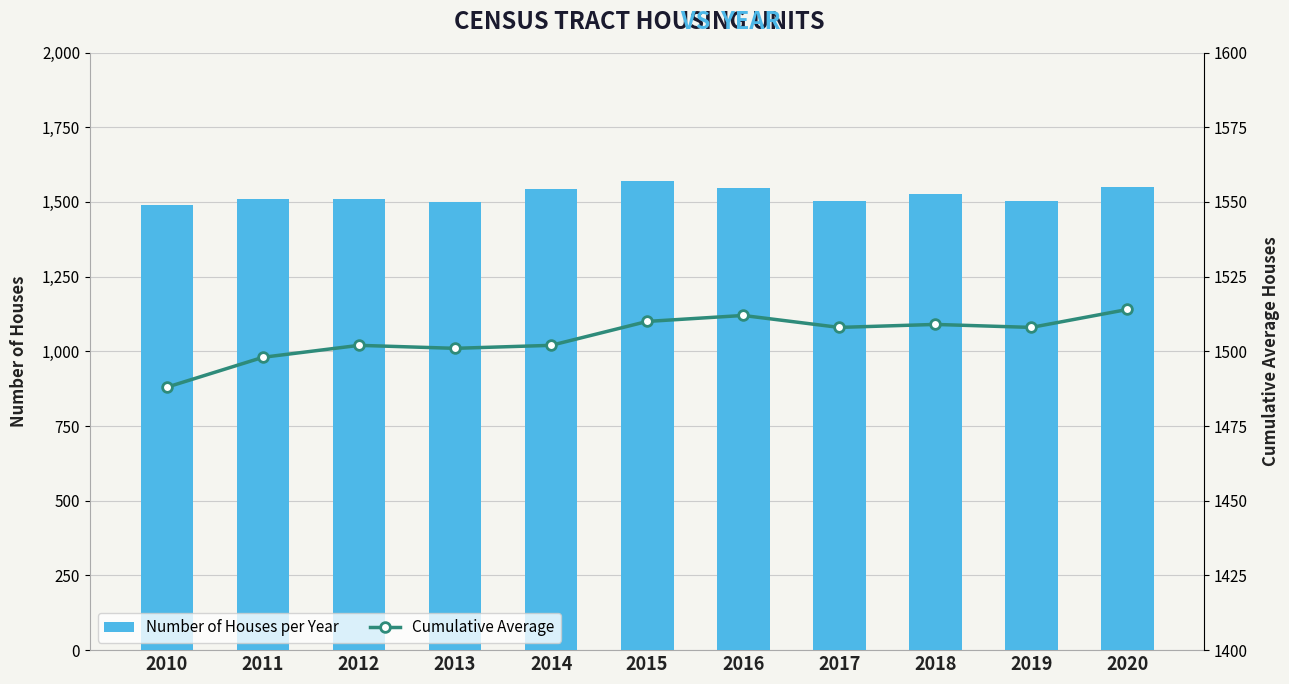

How many data points in n_houses are less than 1510?

5